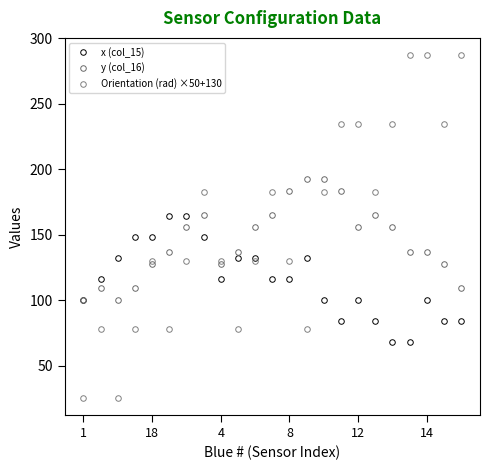

List the labels in order of x (col_15) value, largest first.

14, 6, 8, 12, 7, 4, 9, 10, 13, 18, 8, 11, 12, 1, 14, 16, 20, 15, 17, 21, 22, 18, 19